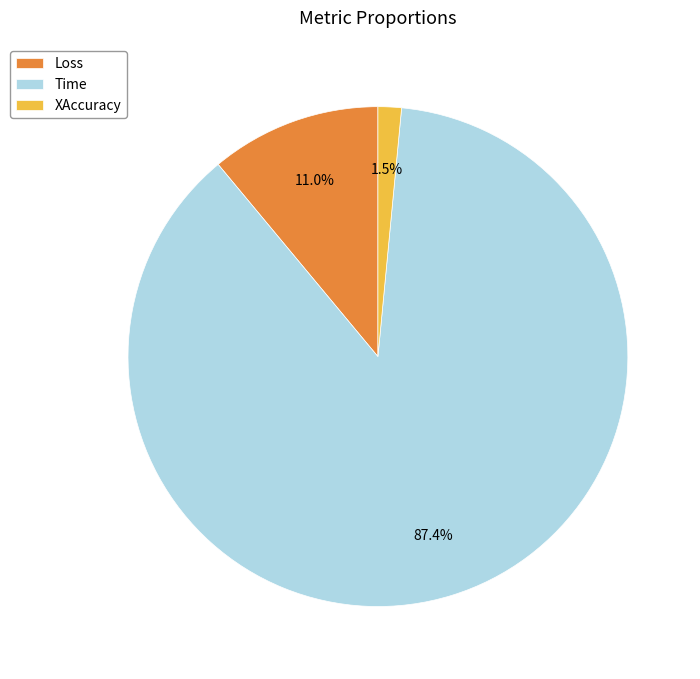

Is the sum of Time and Loss greater than half?

Yes